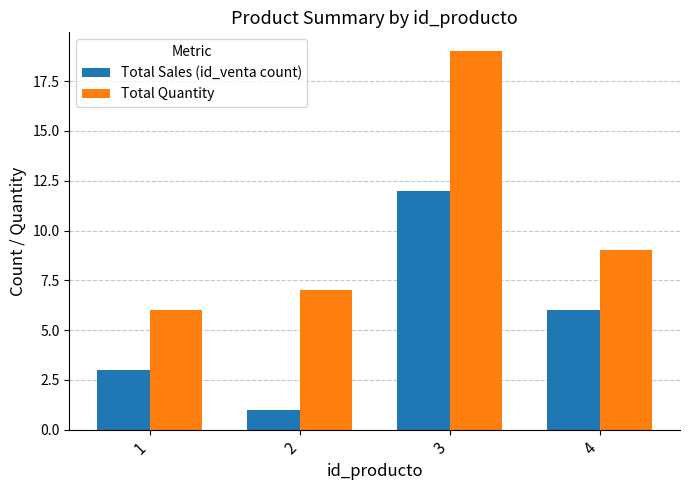

The value of Total Quantity at 2 is 10. True or false?

False